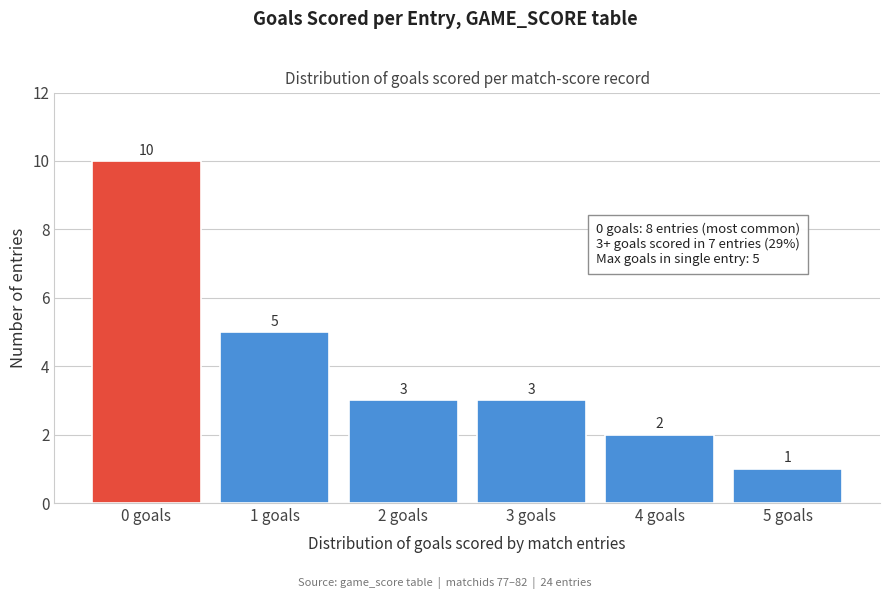

Reading left to right, list all the values displayed in this chart.

0 goals=10	1 goals=5	2 goals=3	3 goals=3	4 goals=2	5 goals=1